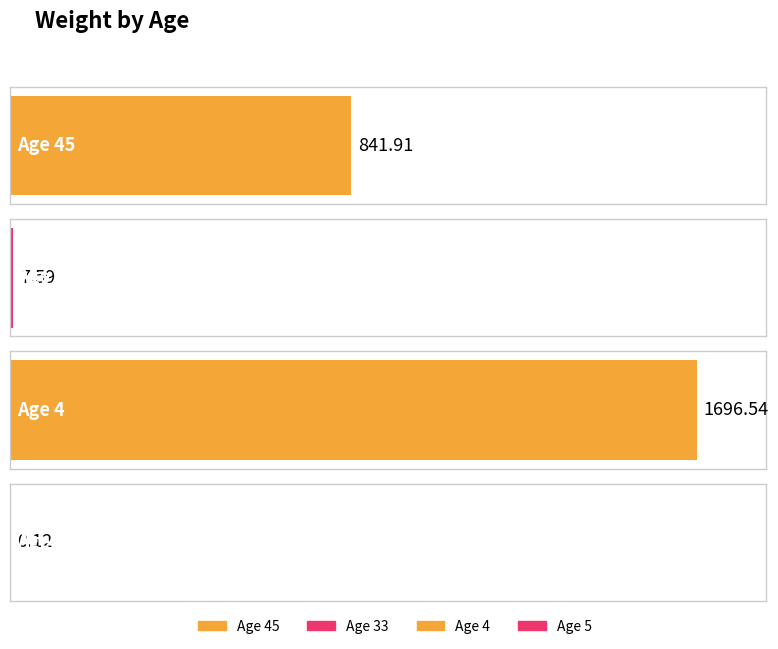

What is the average value?

636.5